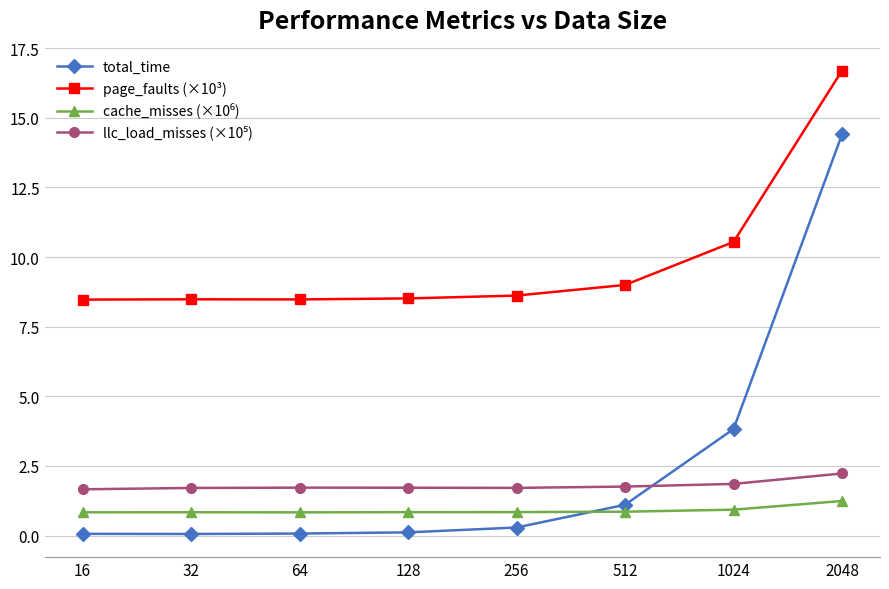

Which series has the largest range (max minus min)?

total_time